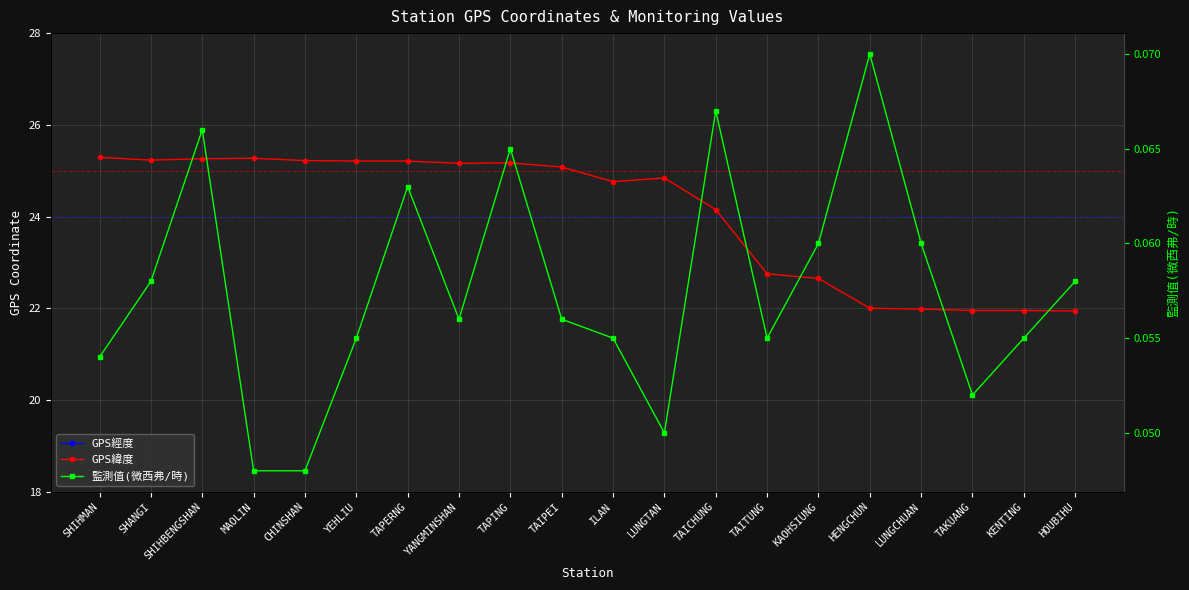

What is the label of the 4th point from the right?

LUNGCHUAN